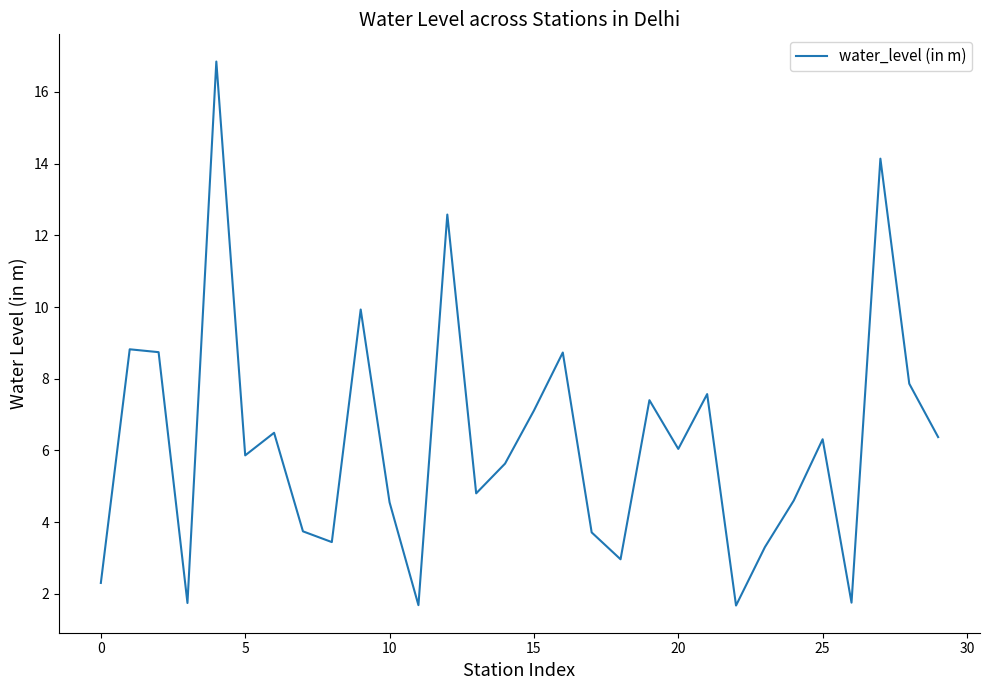

What is the smallest value displayed?

1.7